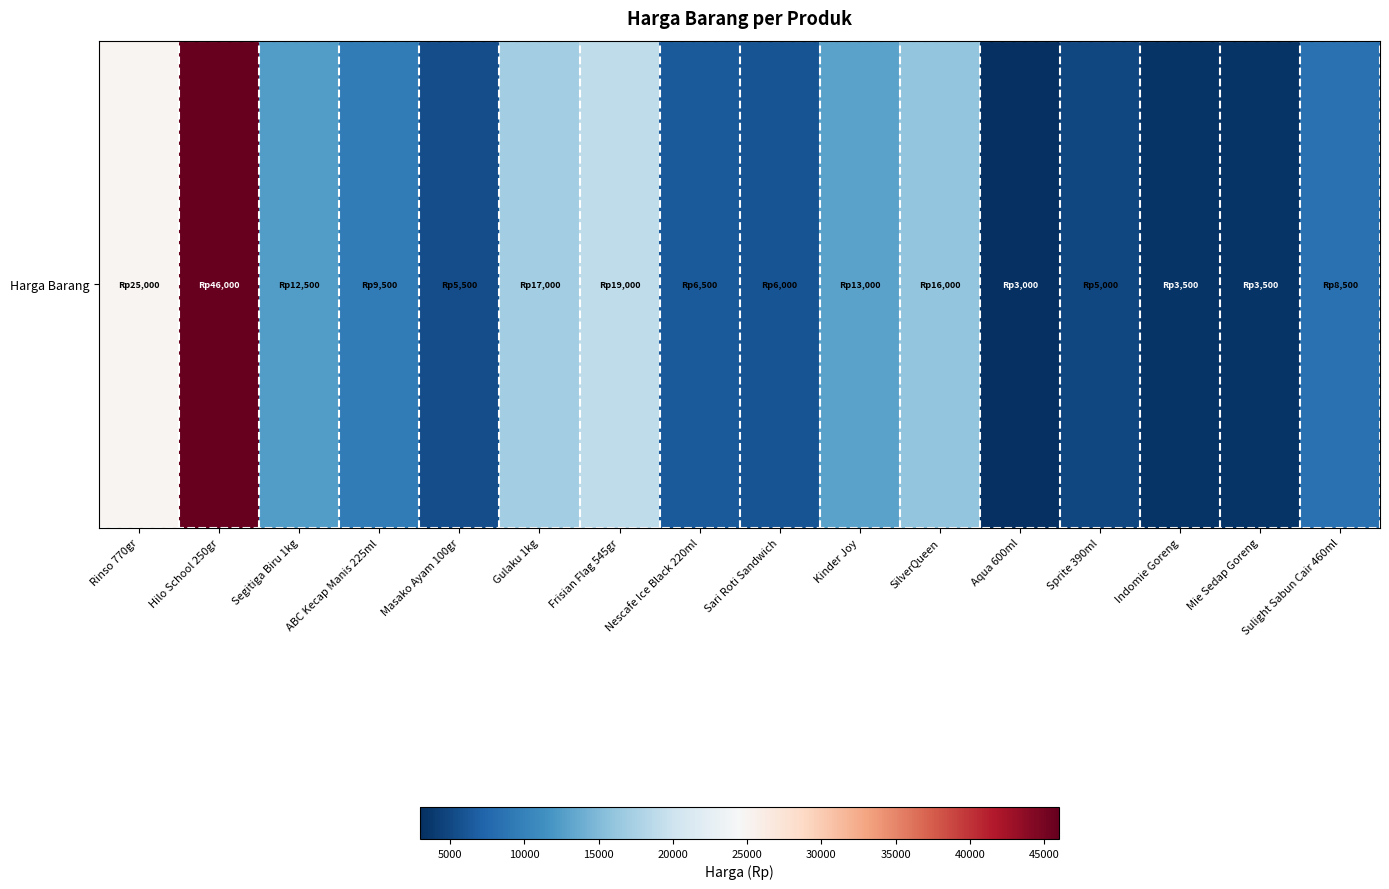

How many values exceed 9500?

7